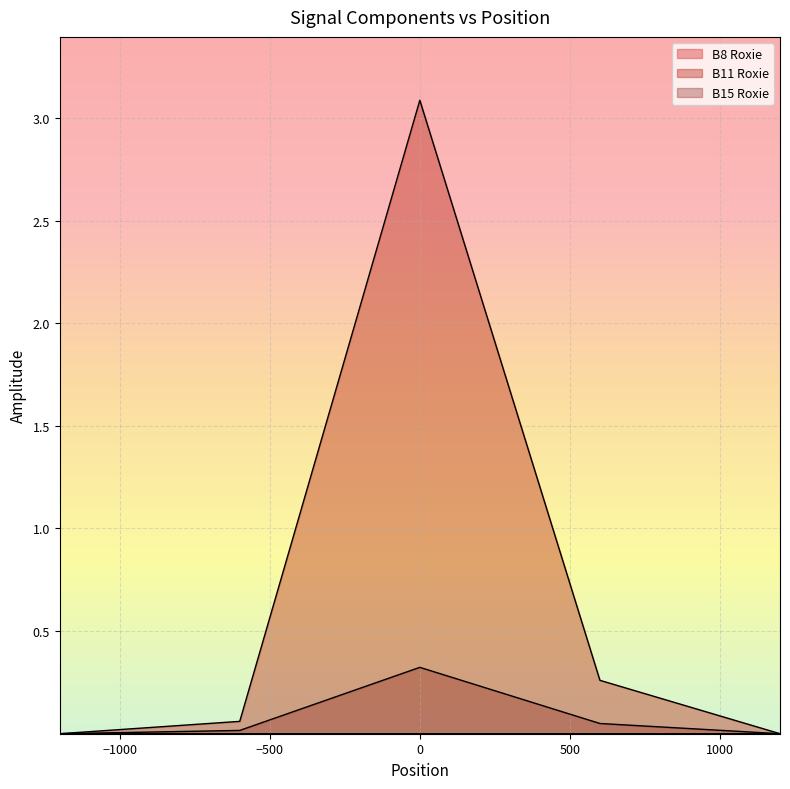

What is the difference between the maximum and second lowest values in the B15 Roxie series?

0.3